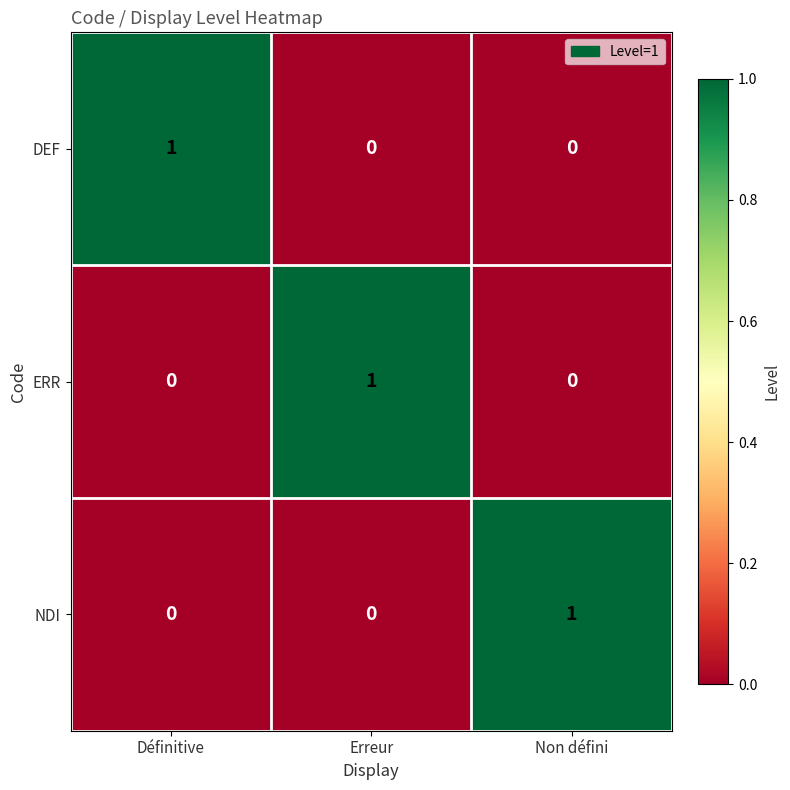

How many series are shown in this chart?

3